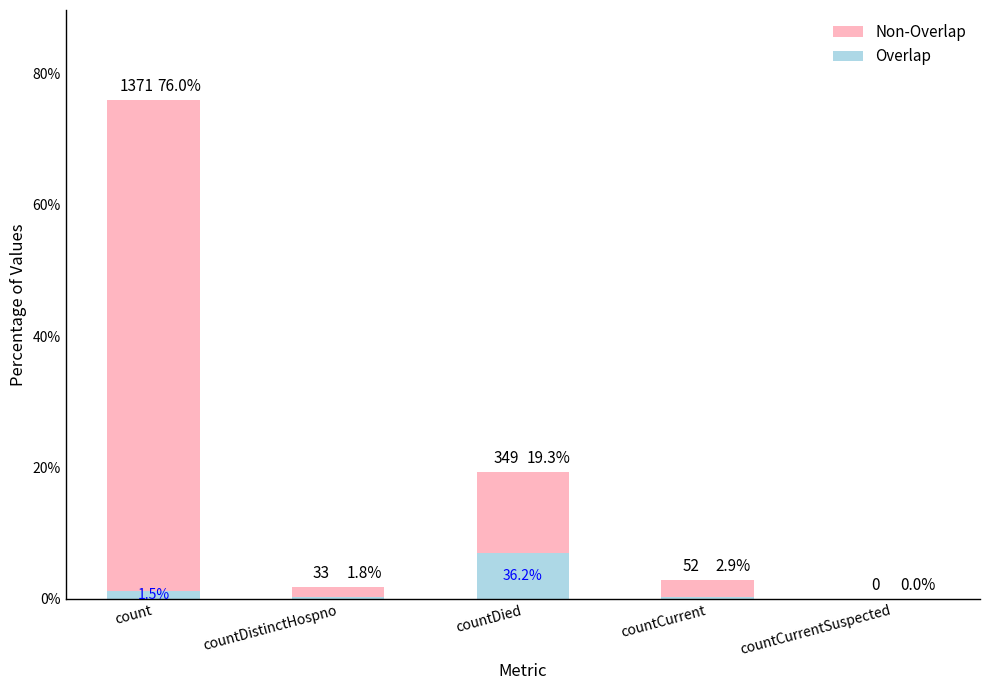

The value of Non-Overlap at countCurrent is 2.5. True or false?

True